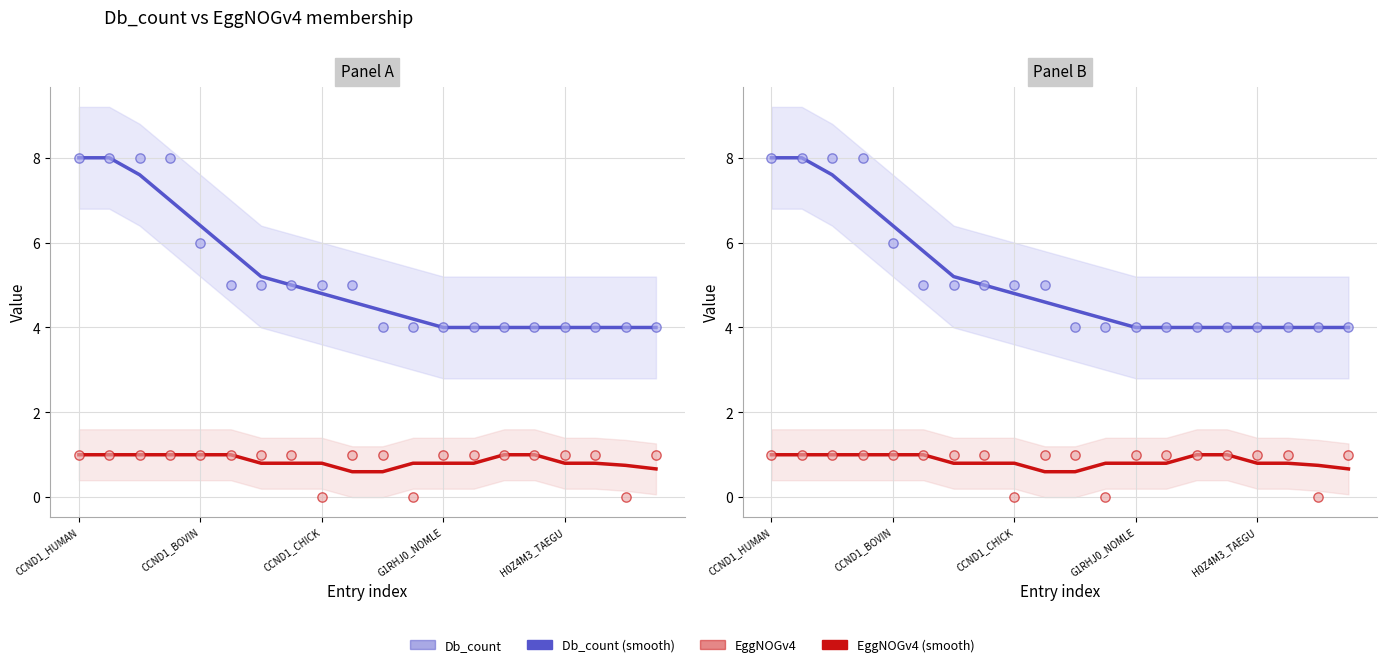

Which series has the largest total across all categories?

Db_count (smooth)